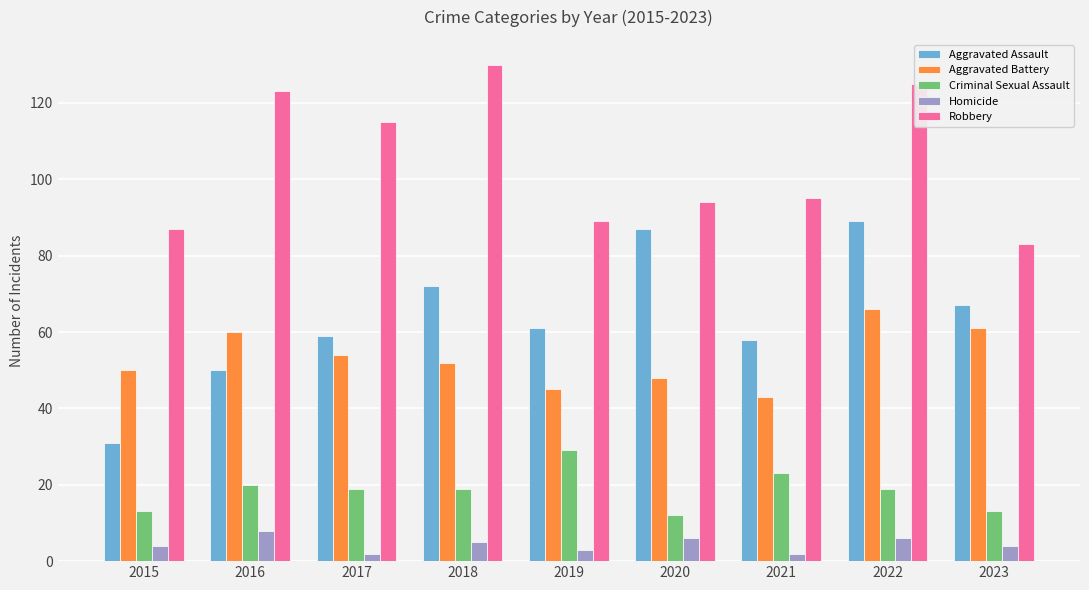

How many series are shown in this chart?

5